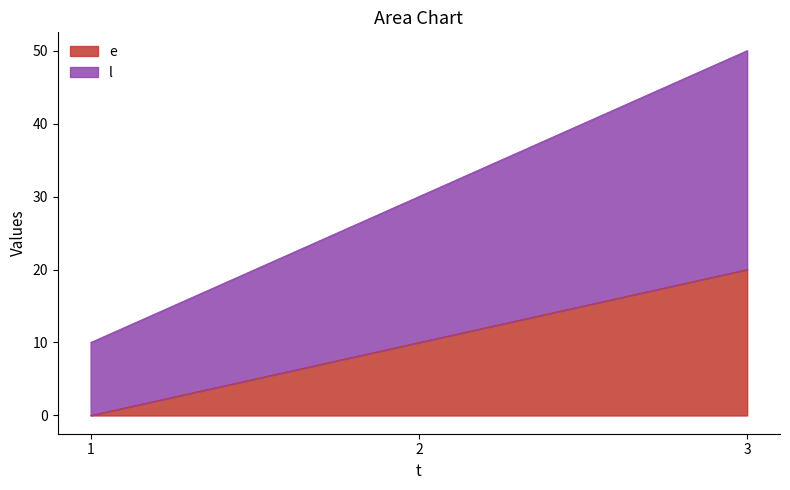

Where is l nearest to the value 30?

2